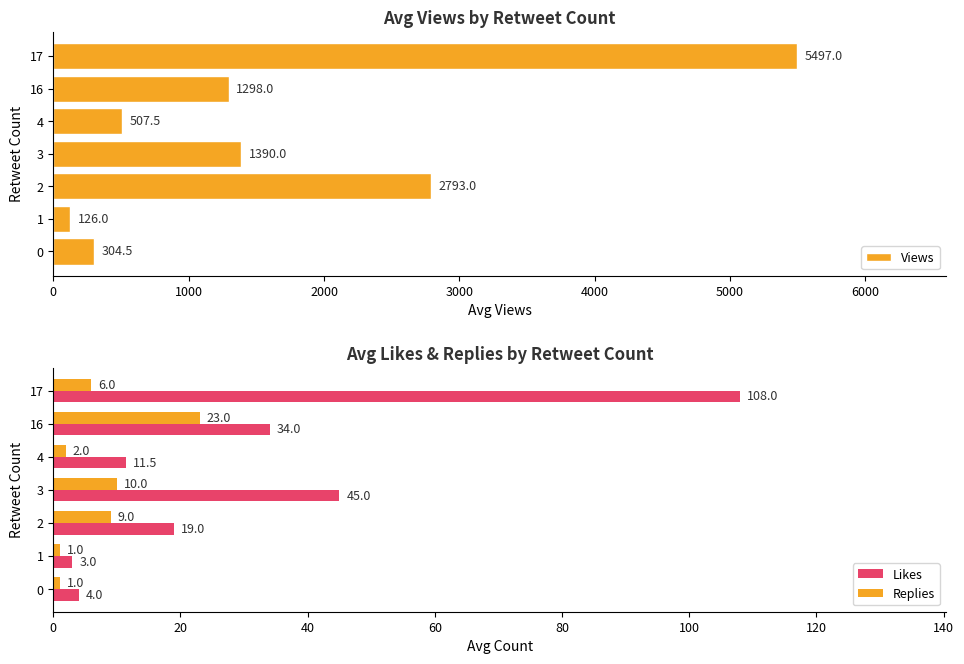

What is the minimum value shown in the chart?

1.0